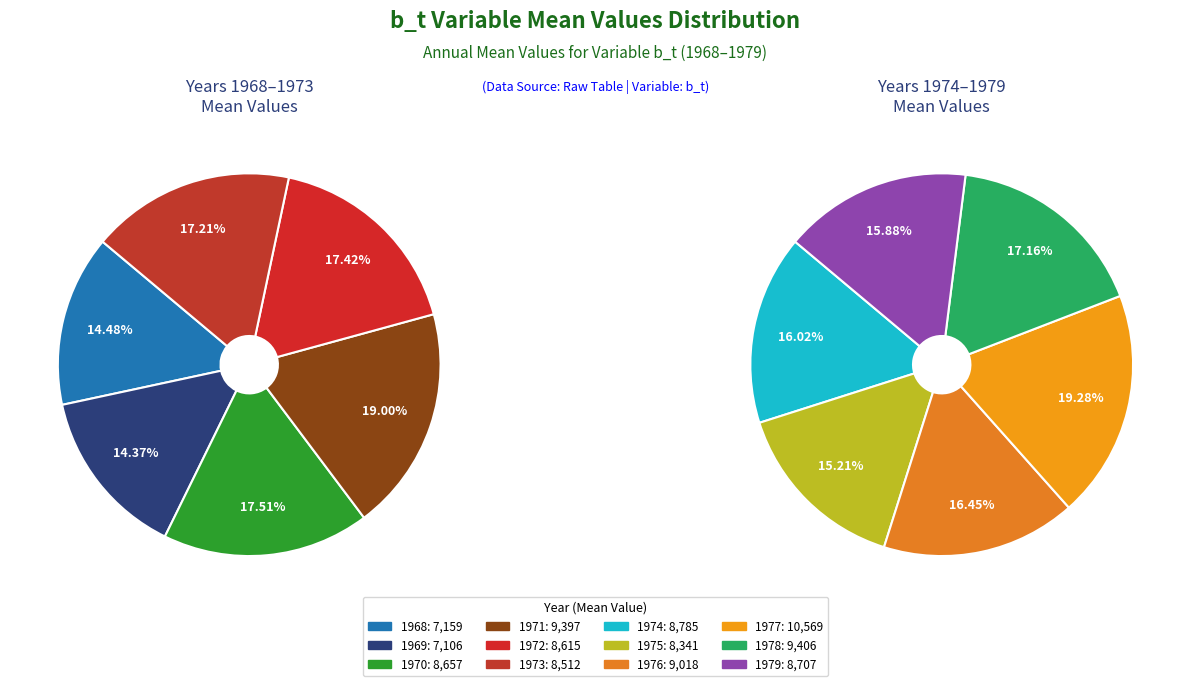

What is the largest slice in the pie chart?

1977